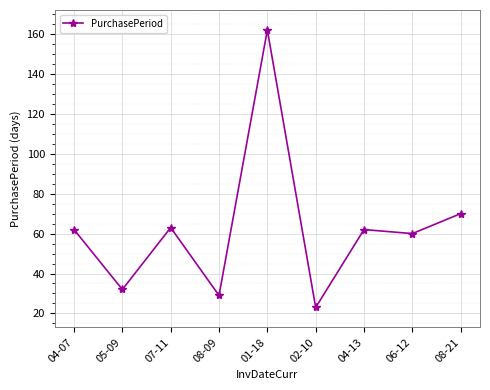

What position from the left is 08-21?

9